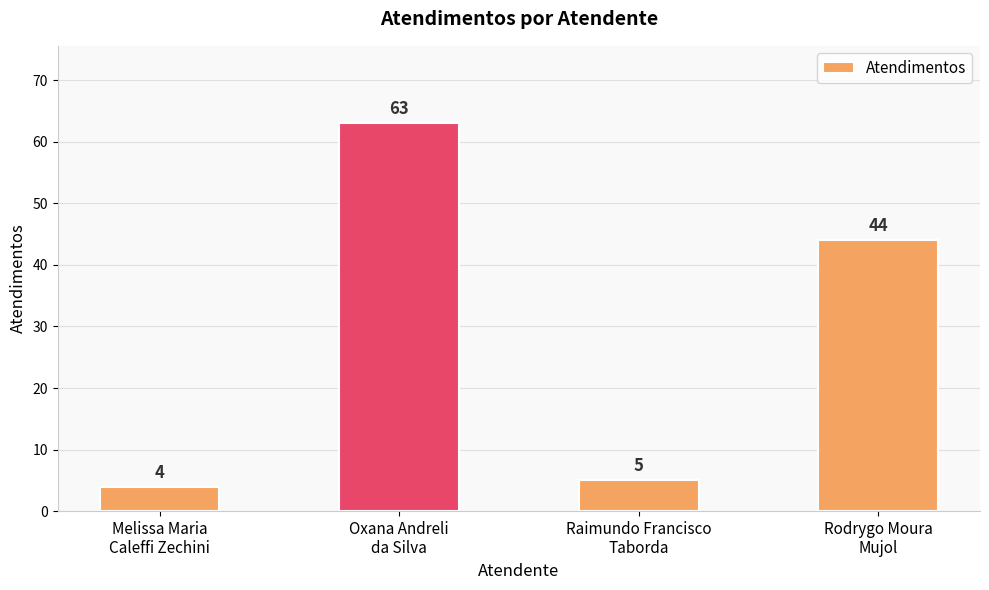

Which category has the highest value across all series?

Oxana Andreli
da Silva